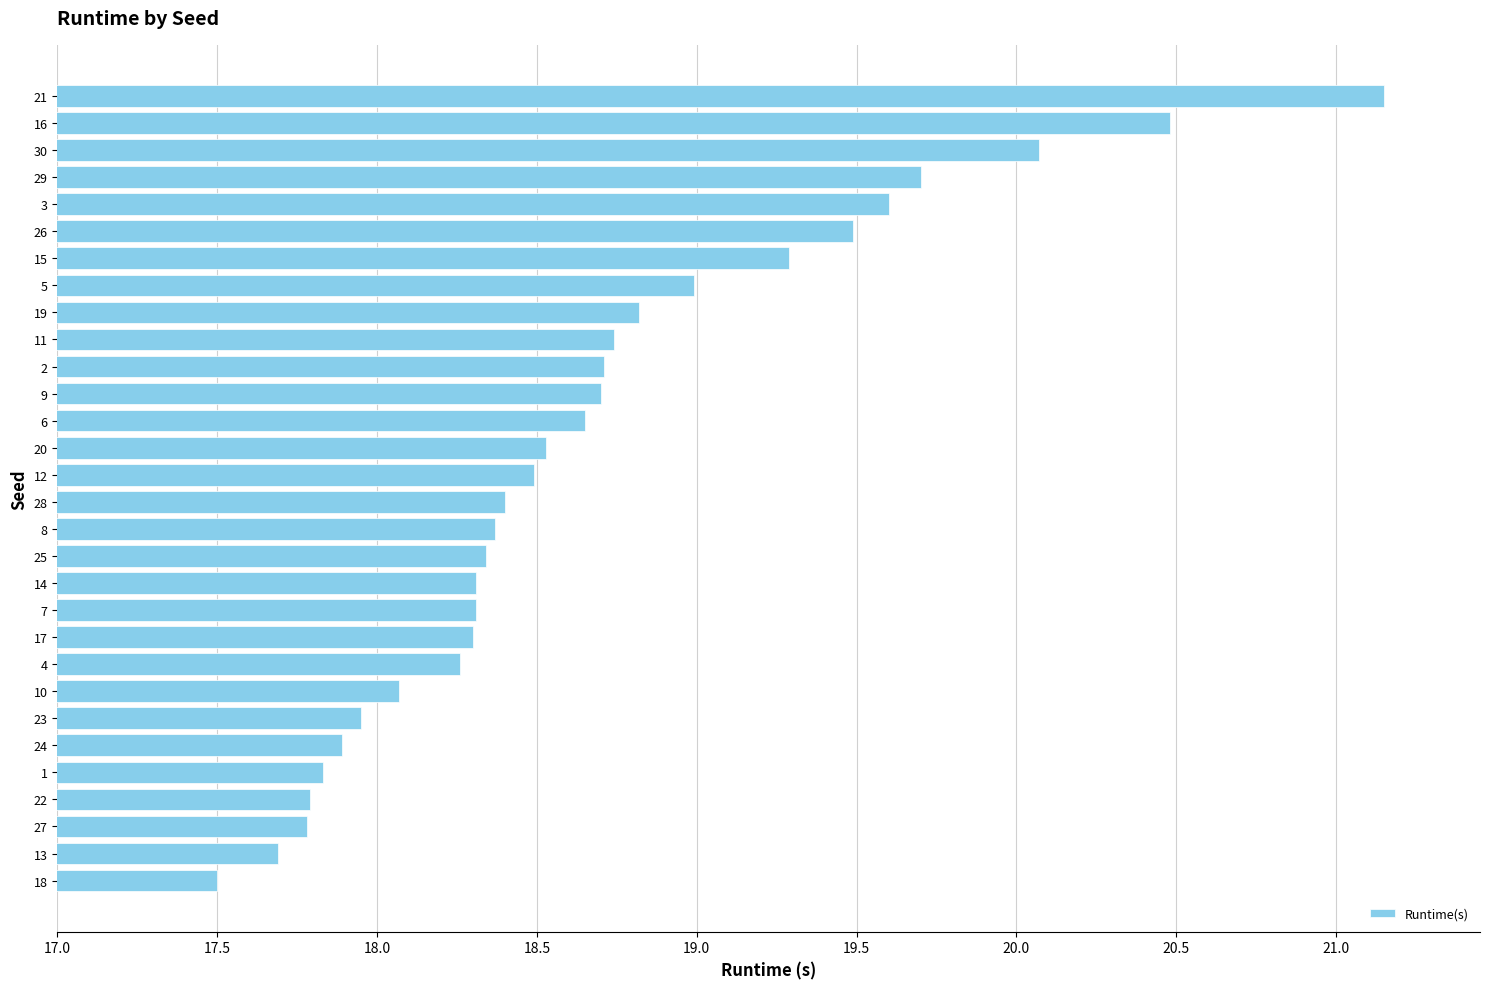

What is the smallest value displayed?

17.5